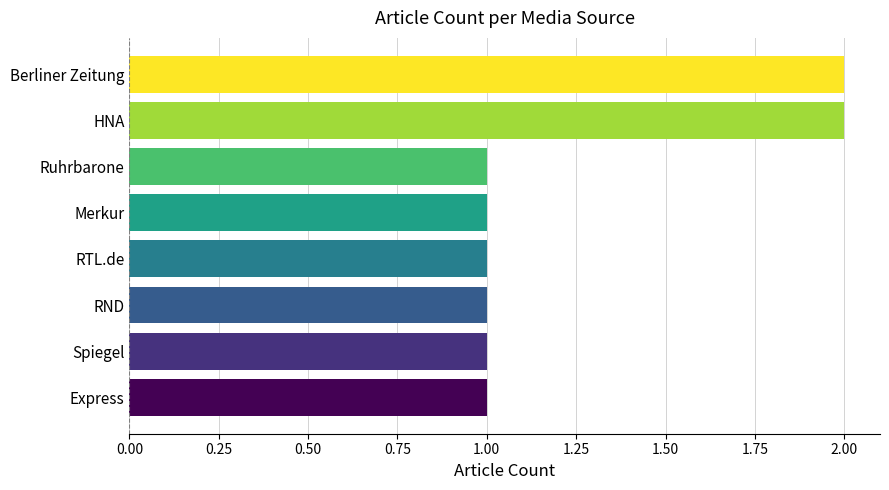

The chart shows a value of 1 at RND. True or false?

True